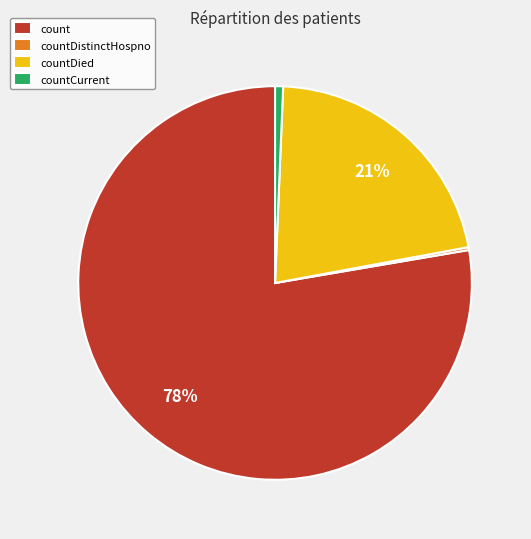

Which has a higher value, countDied or countCurrent?

countDied